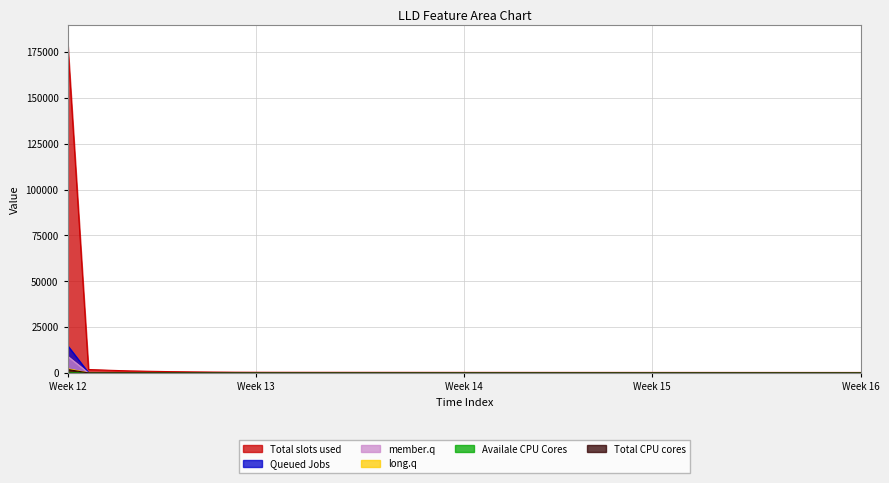

Count the number of data series in this chart.

6